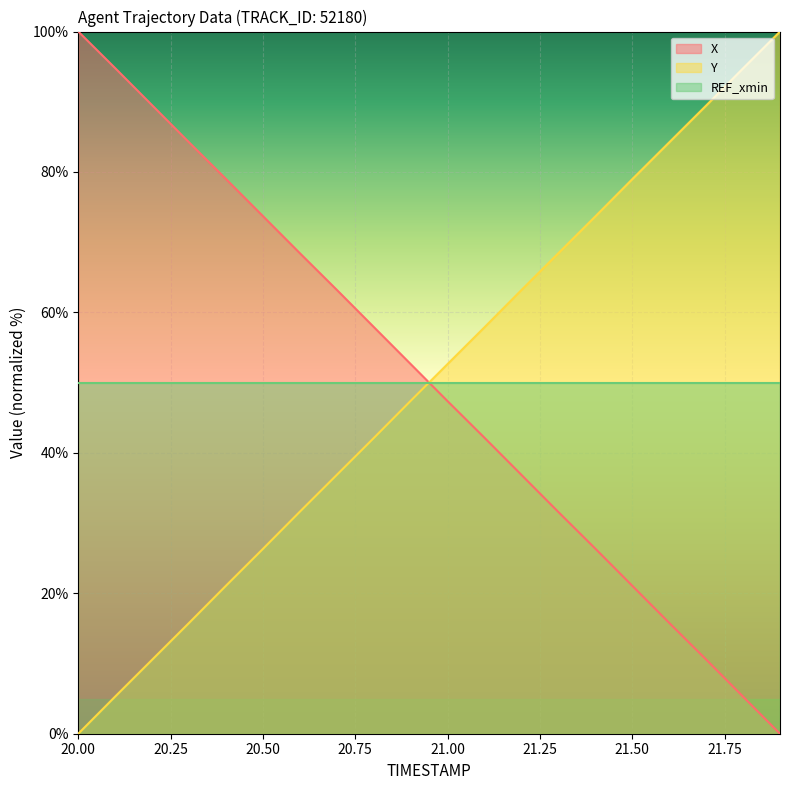

How many lines are shown in the chart?

3